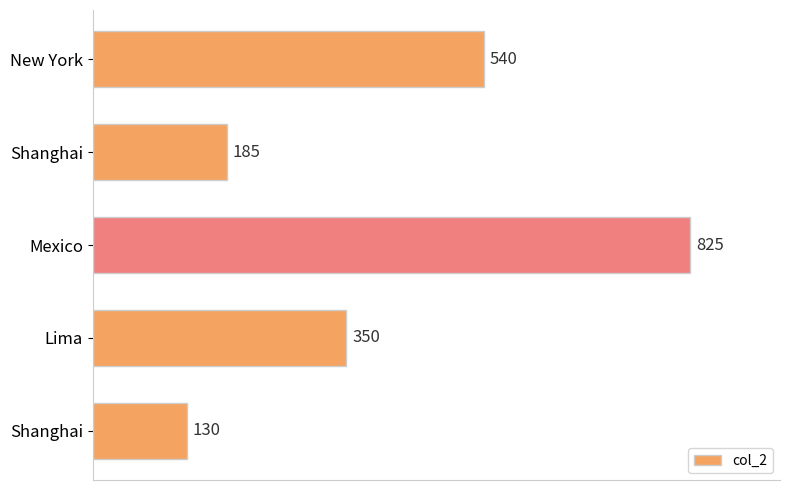

How many bars are there in total?

5